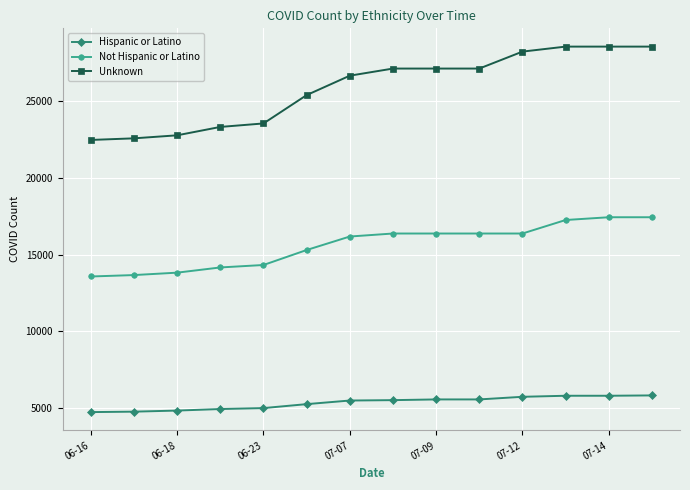

What is the smallest value displayed?

4740